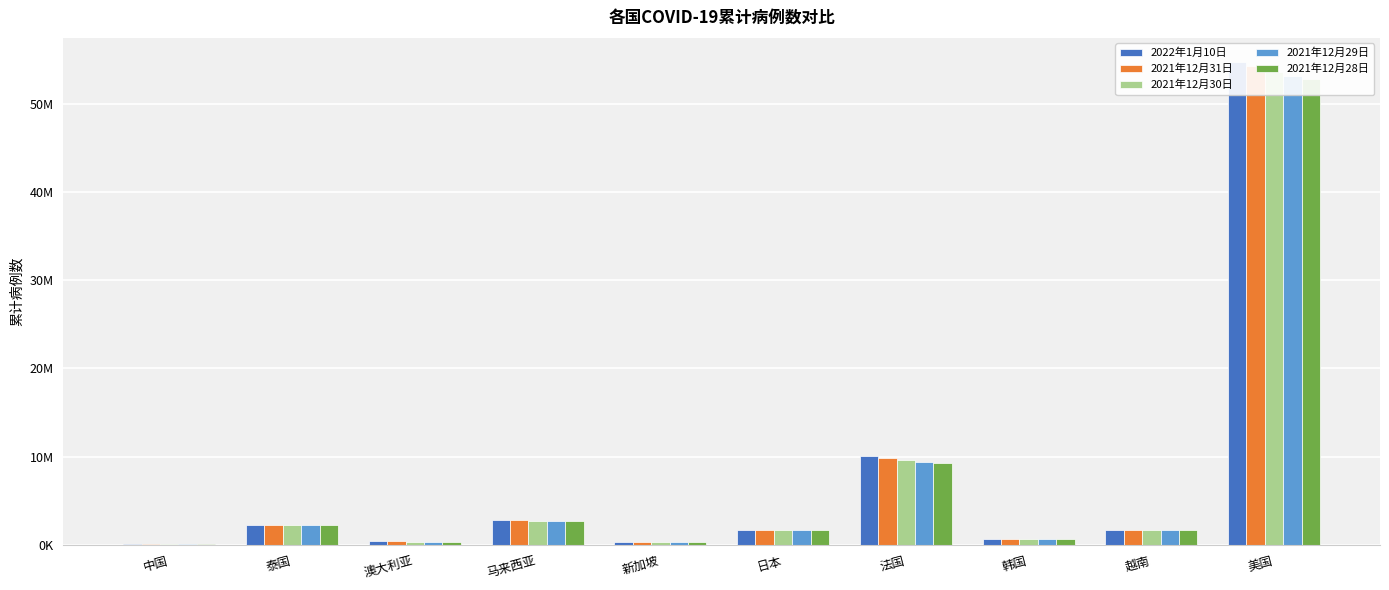

At which label does 2021年12月31日 reach its minimum?

中国